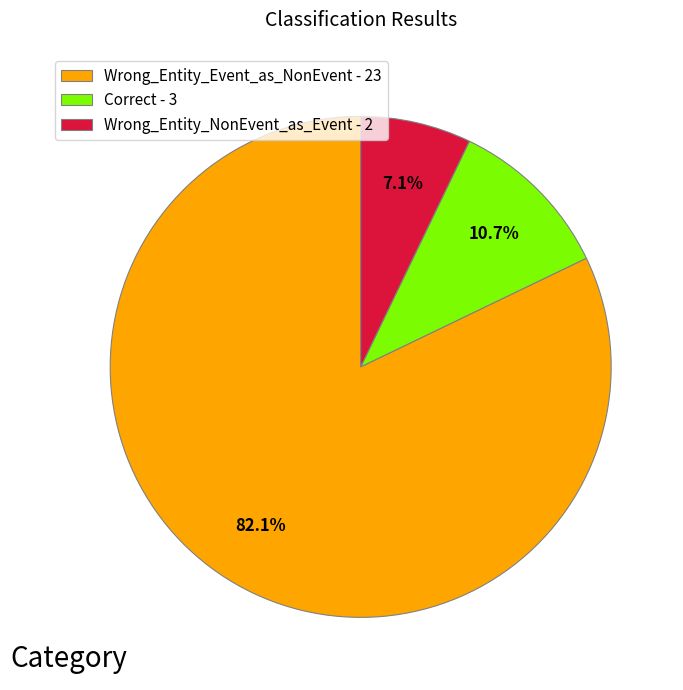

What percentage do Wrong_Entity_NonEvent_as_Event and Wrong_Entity_Event_as_NonEvent together represent?

89.3%